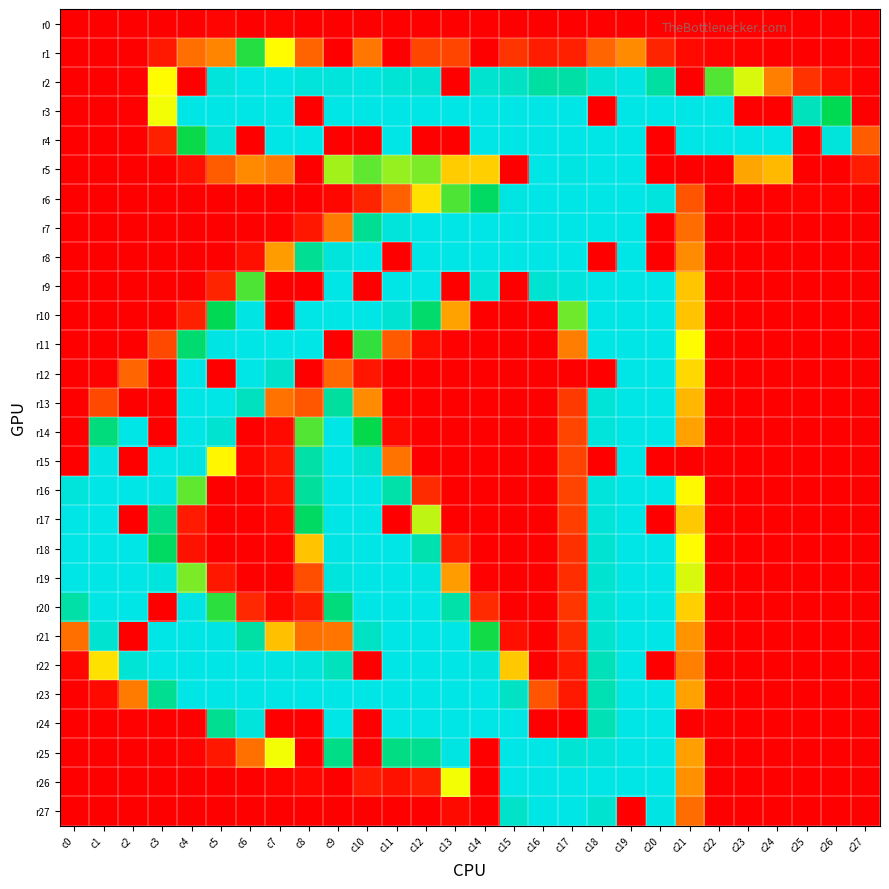

At c25, list the series in order from smallest to largest.

r0, r1, r4, r5, r7, r8, r9, r10, r11, r12, r13, r14, r15, r16, r17, r18, r19, r20, r21, r22, r23, r24, r25, r26, r27, r6, r2, r3